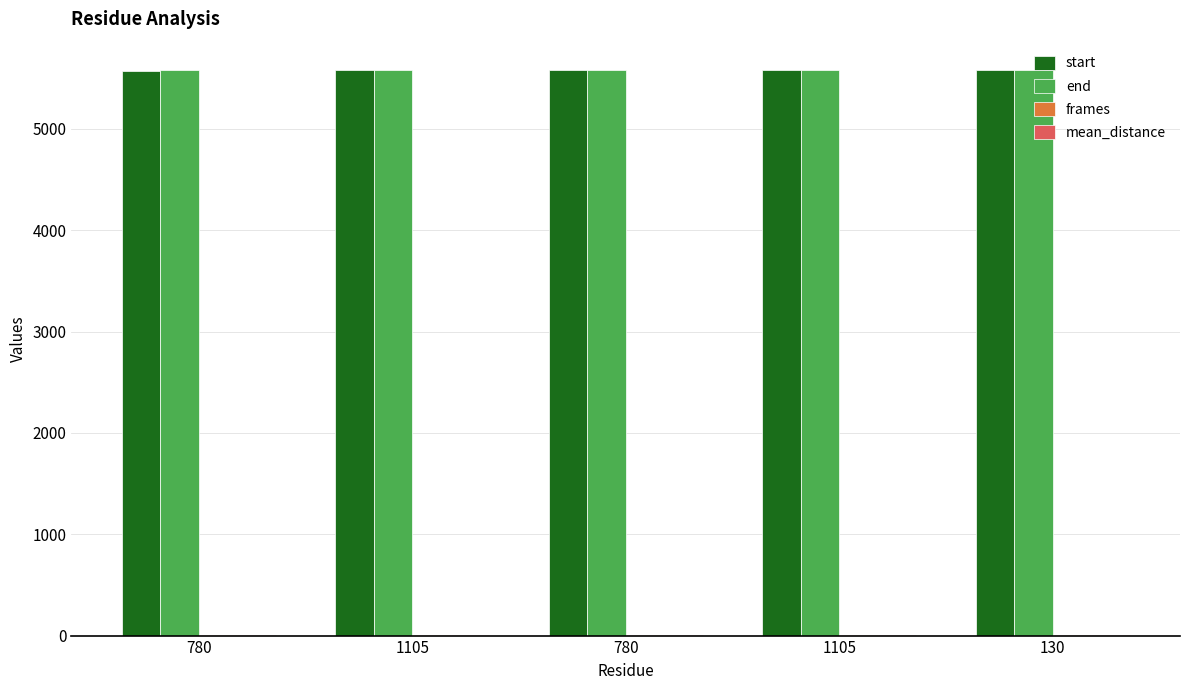

What is the difference between the maximum and minimum values in the end series?

4.0